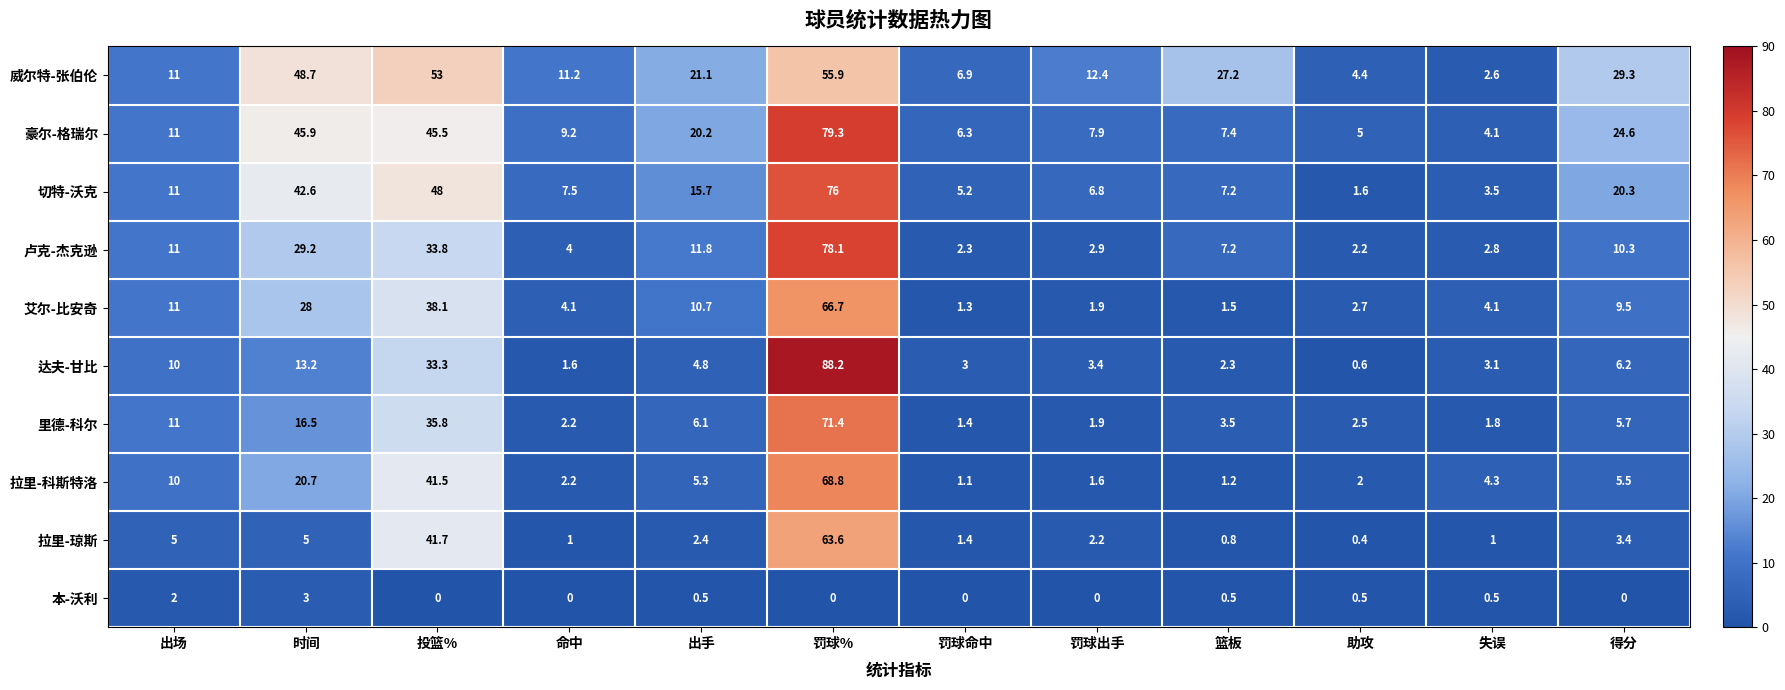

Is the value of 卢克-杰克逊 at 时间 greater than the value of 本-沃利 at 命中?

Yes